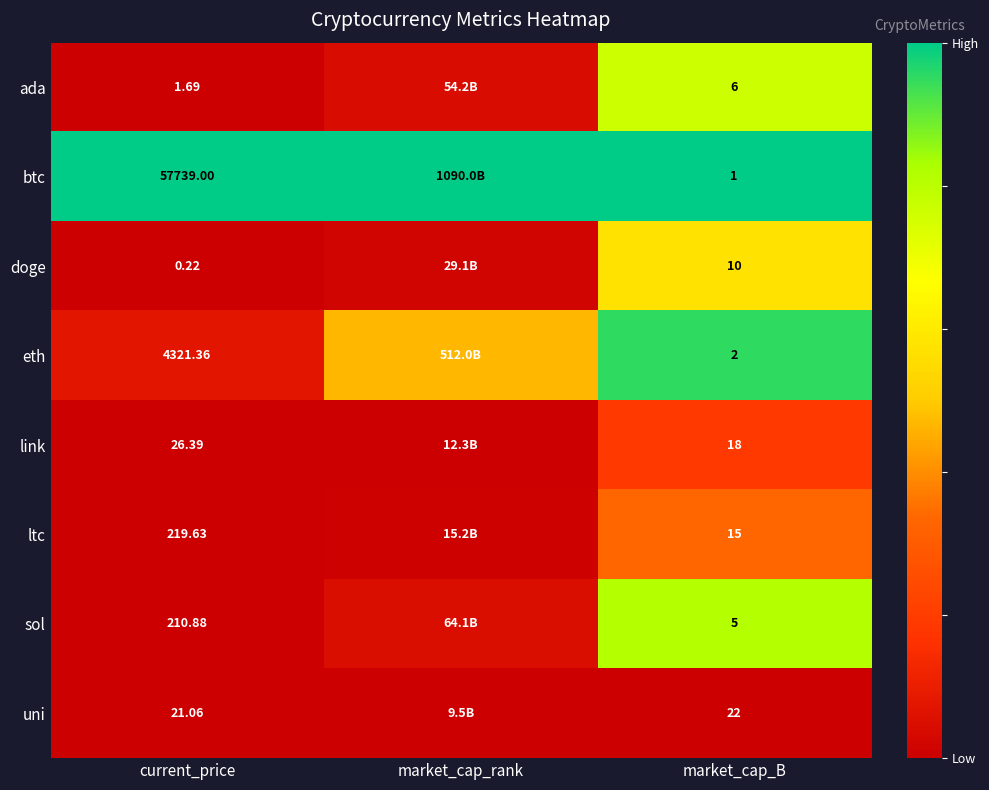

Rank the series at market_cap_B from lowest to highest value.

btc, eth, sol, ada, doge, ltc, link, uni